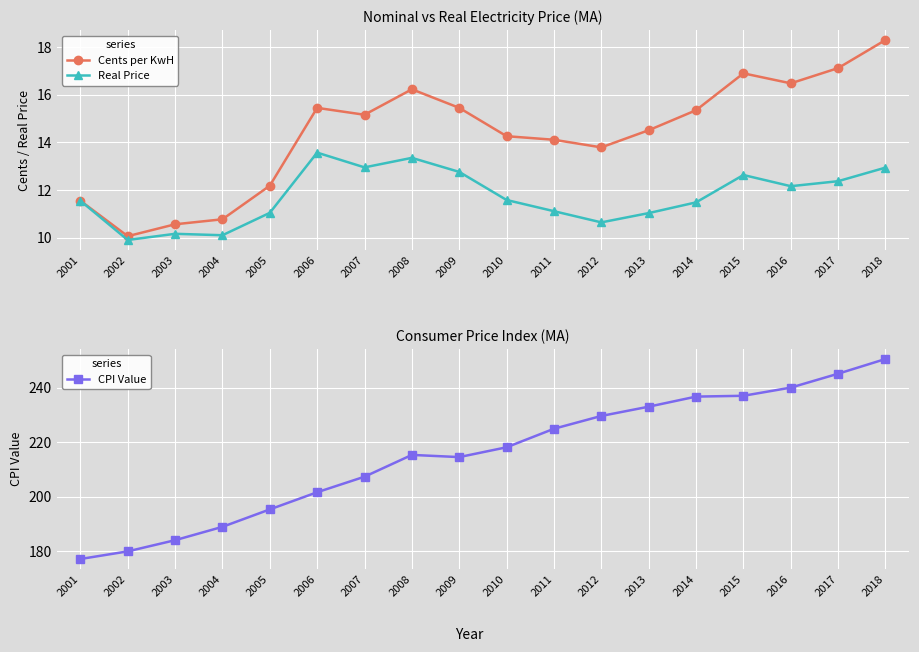

List the labels in order of Real Price value, smallest first.

2002, 2004, 2003, 2012, 2013, 2005, 2011, 2014, 2001, 2010, 2016, 2017, 2015, 2009, 2018, 2007, 2008, 2006